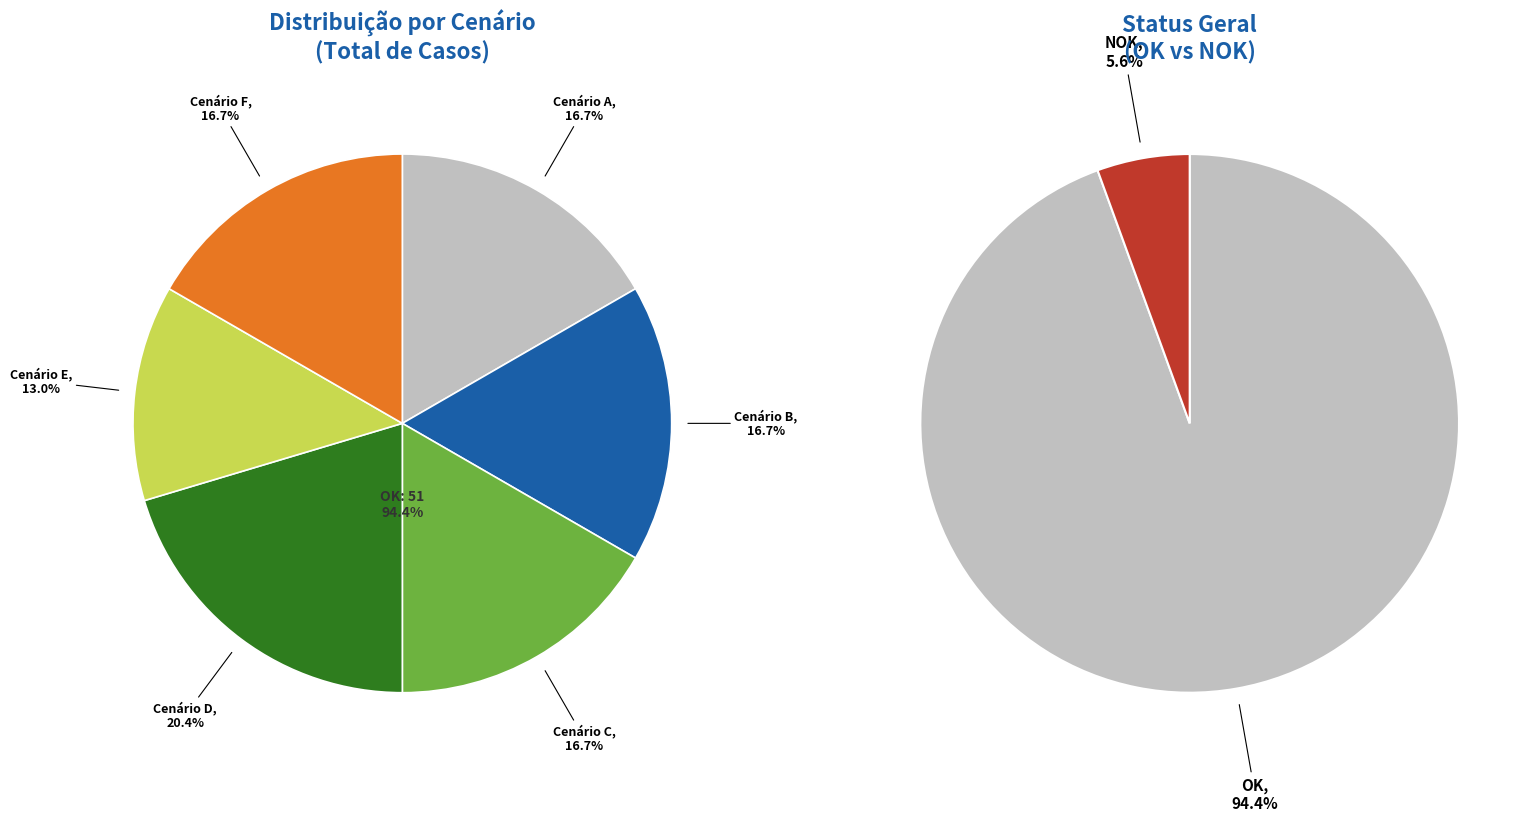

How many segments does this pie chart have?

6